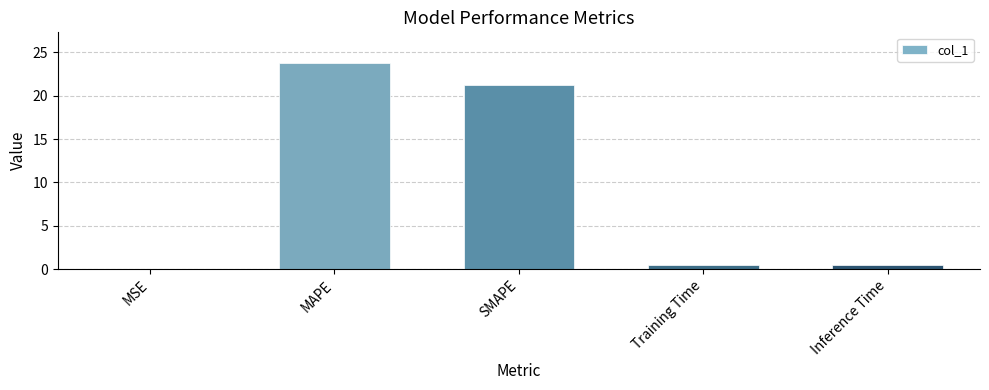

Between MSE and Training Time, which is larger?

Training Time